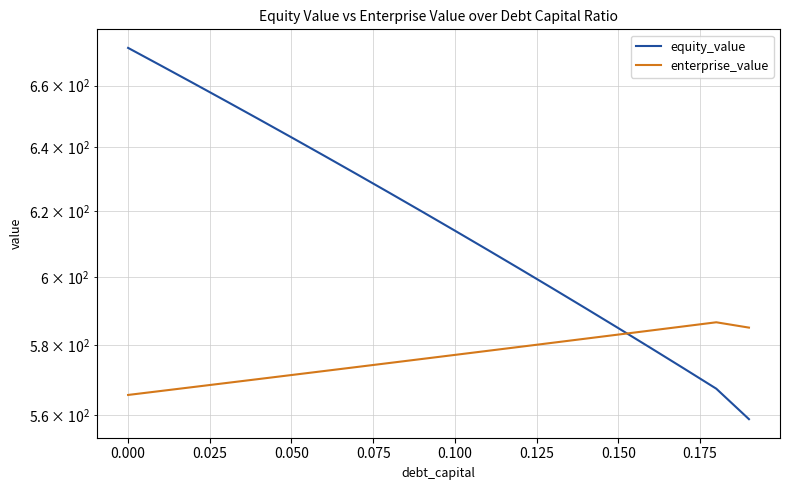

Does the chart have visible grid lines?

Yes